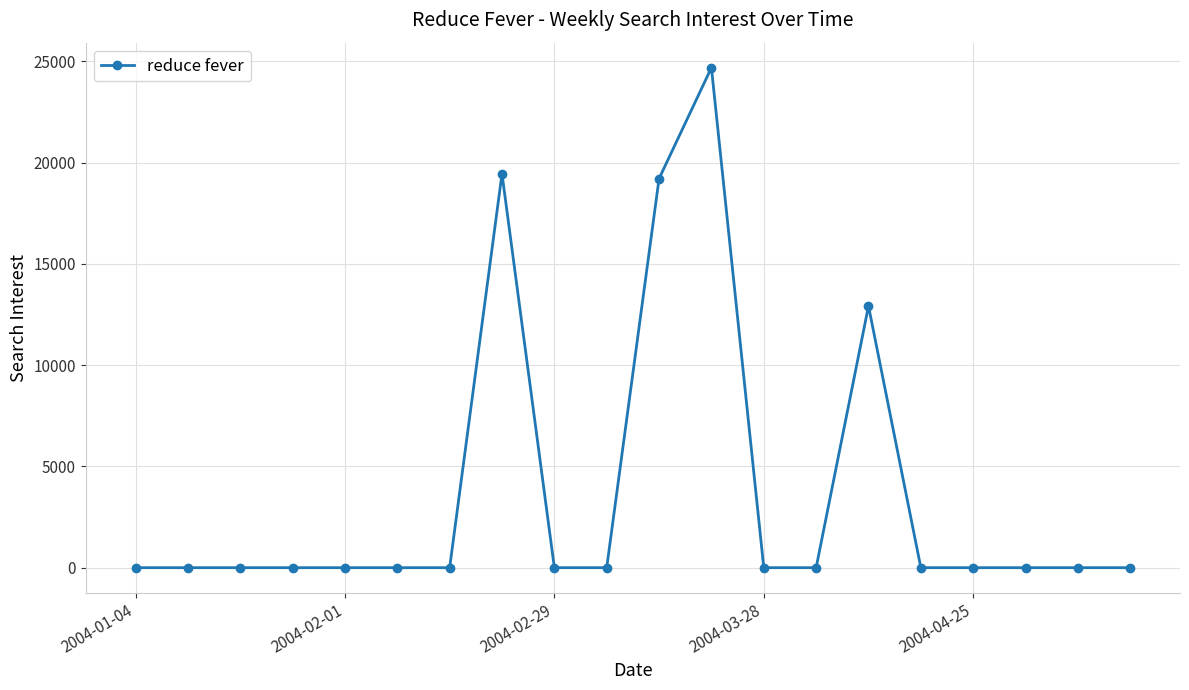

True or false: the data has more than 2 interior local peaks.

True